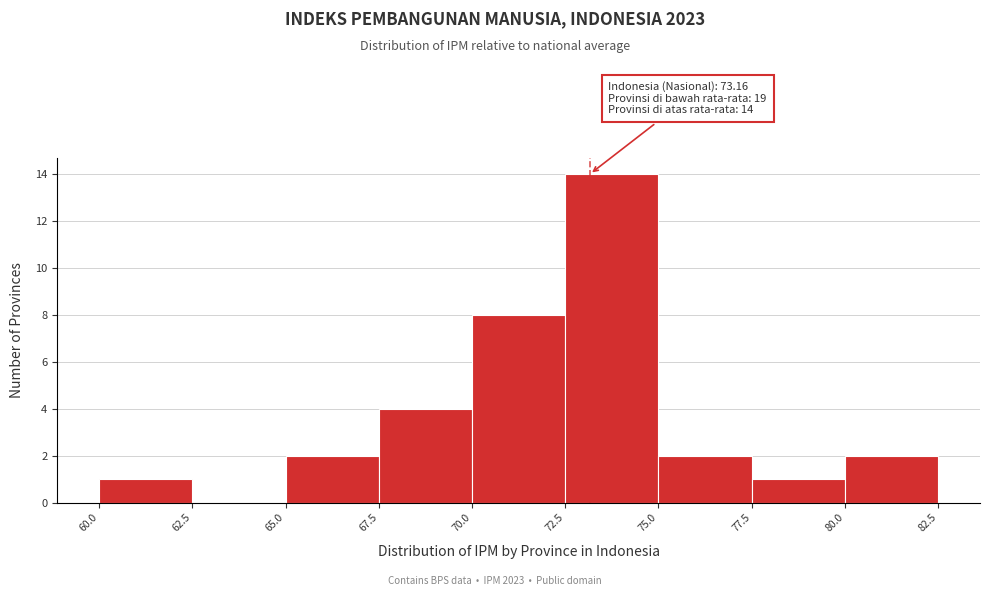

Which range on the x-axis has the tallest bar?

72.5 to 75.0